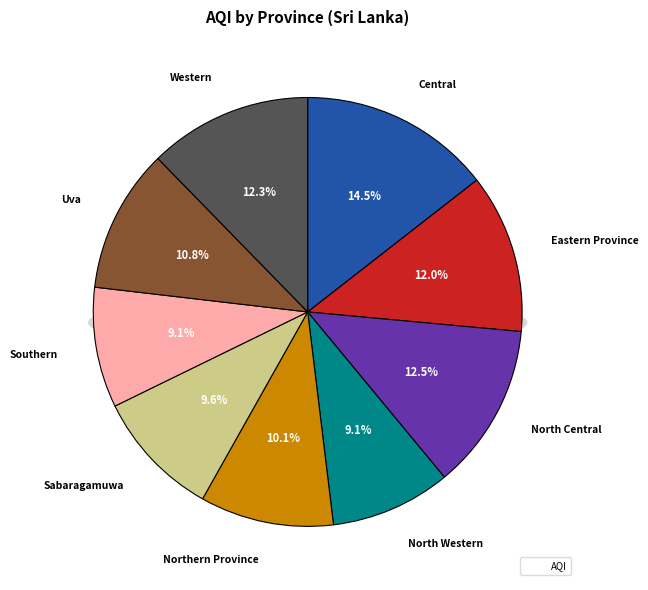

Which has a higher value, North Central or Central?

Central